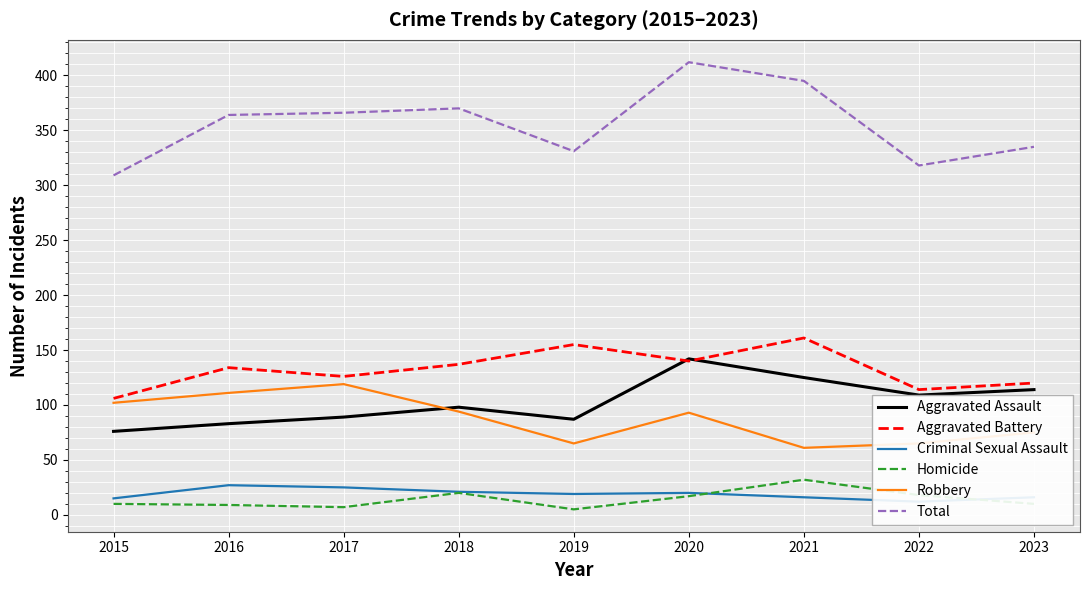

Is the value of Robbery at 2019 greater than the value of Total at 2020?

No